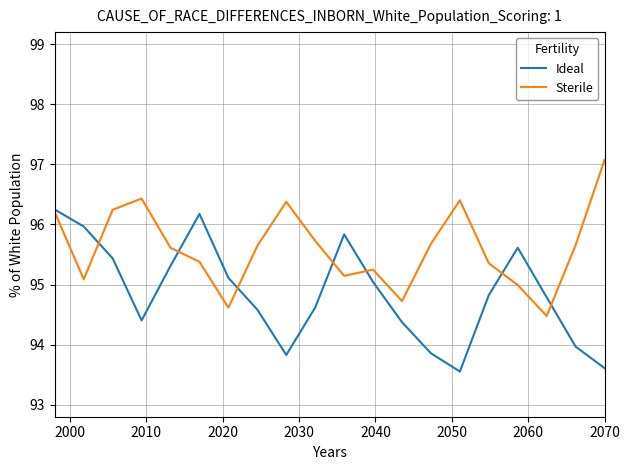

What are all the series names shown in the legend?

Ideal, Sterile